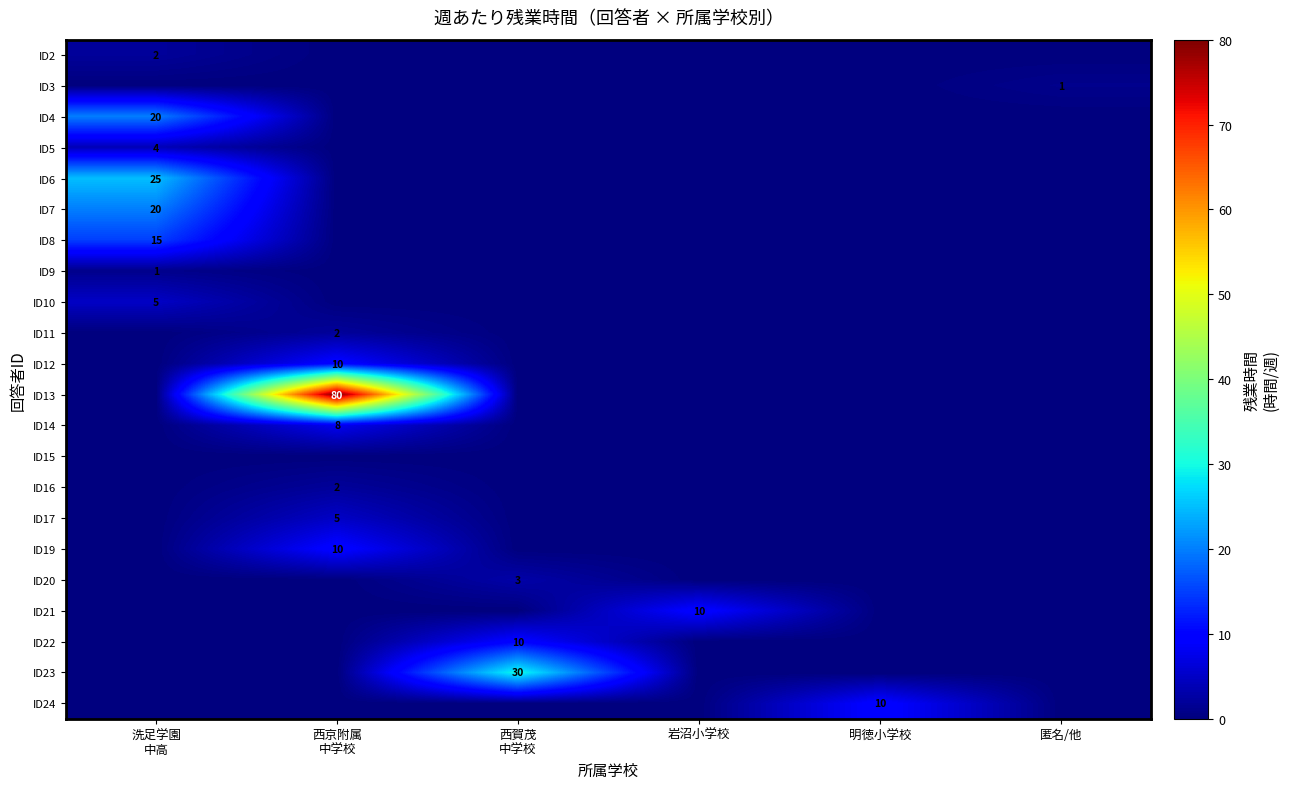

True or false: ID12 has a value of 5 at 洗足学園 中高.

False